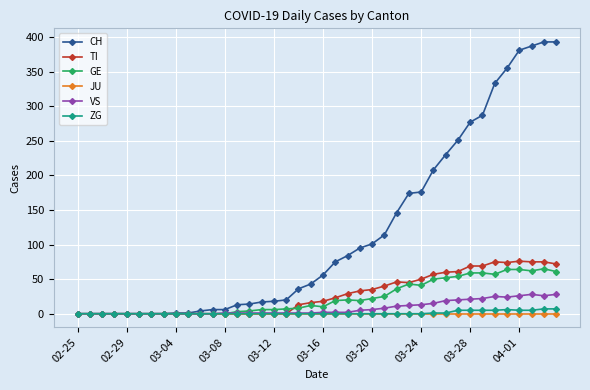

Which series has the widest spread of values?

CH